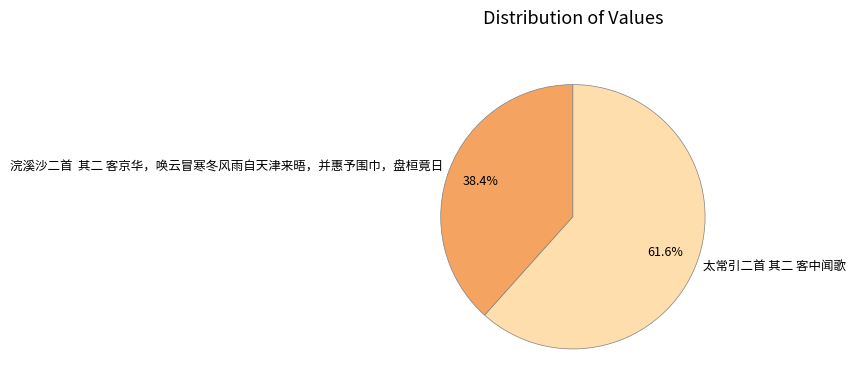

Count the number of slices in the pie.

2